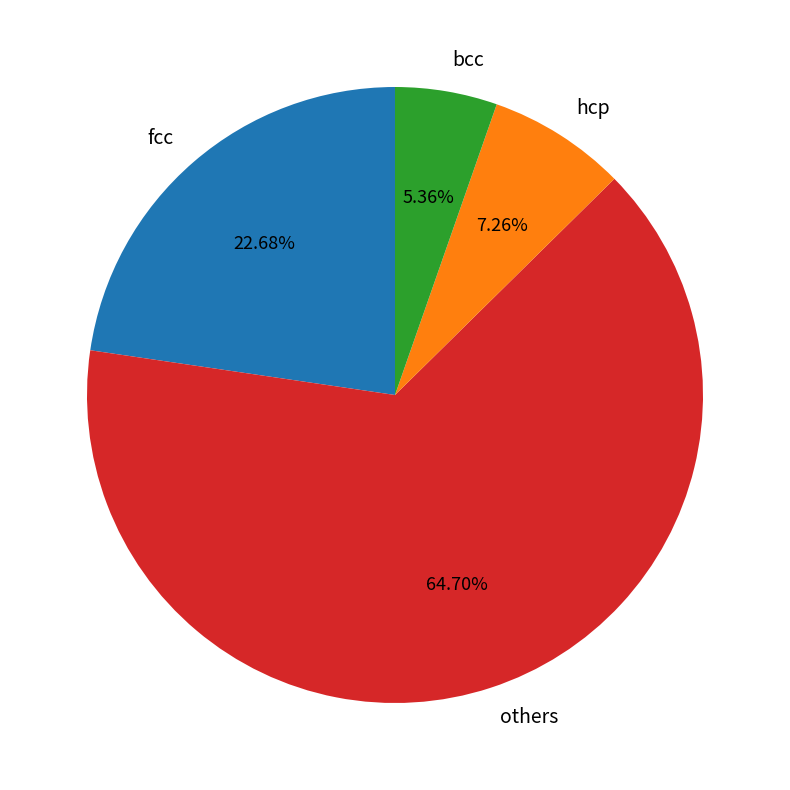

How many slices are in this pie chart?

4